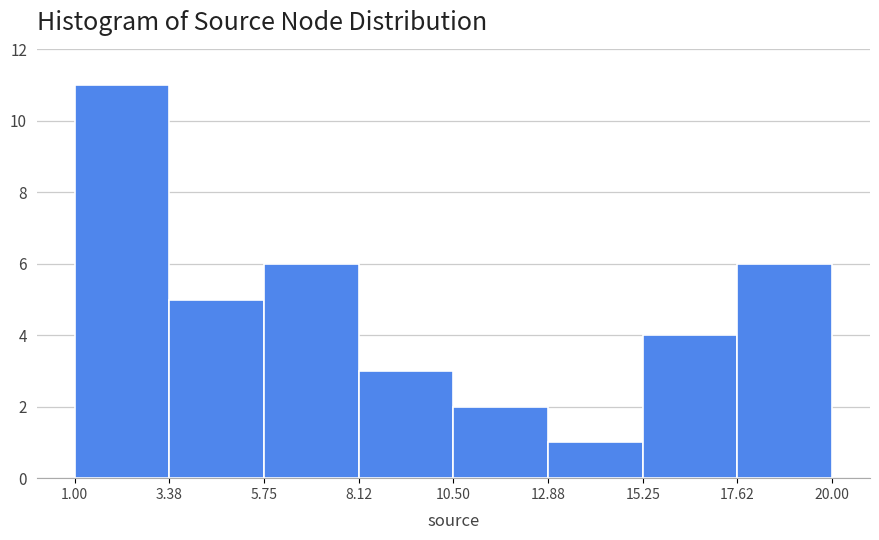

What is the height of the bar covering 17.62 to 20.00 on the x-axis? The values are not printed on the chart, so give them approximately, as read against the axis.

6